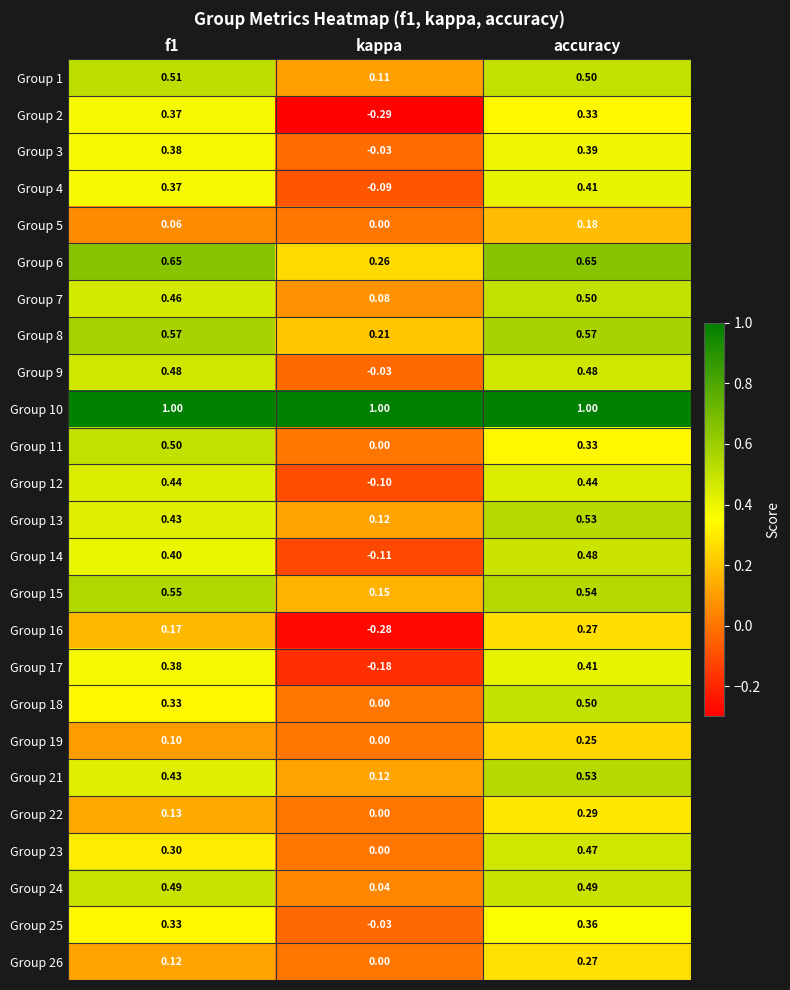

Which category has the highest value in the Group 17 series?

accuracy